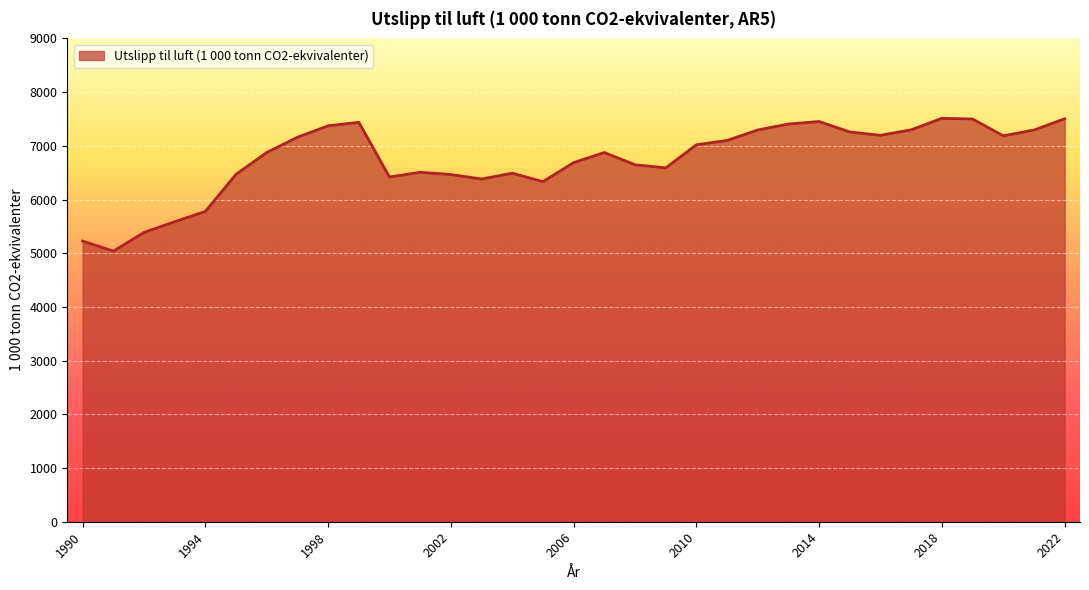

What is the minimum value shown in the chart?

5039